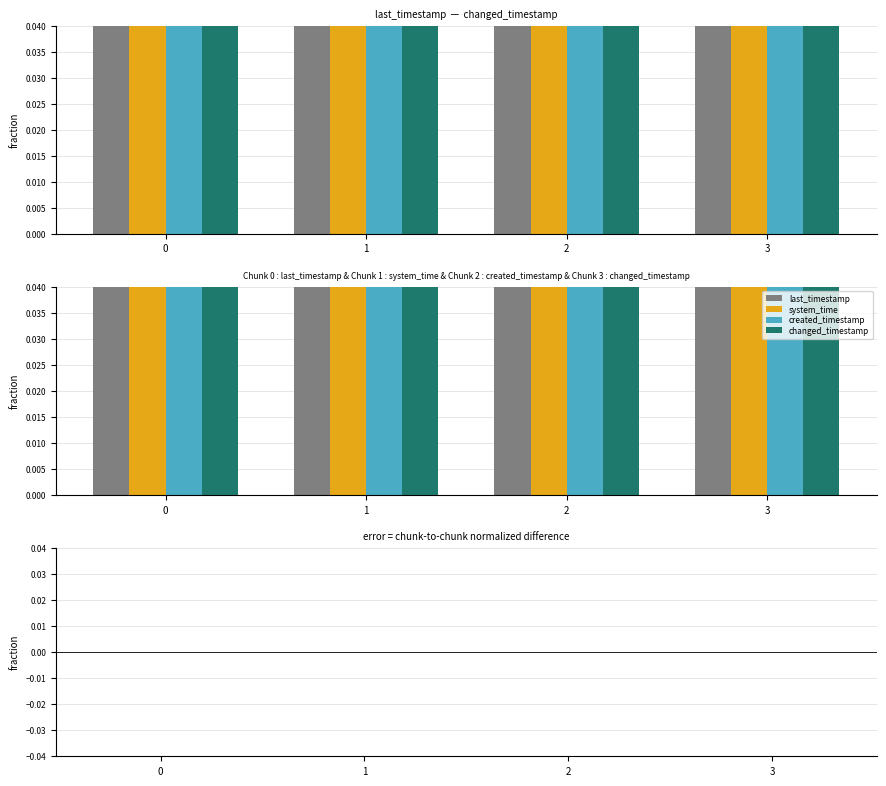

How many distinct data groups are displayed?

4